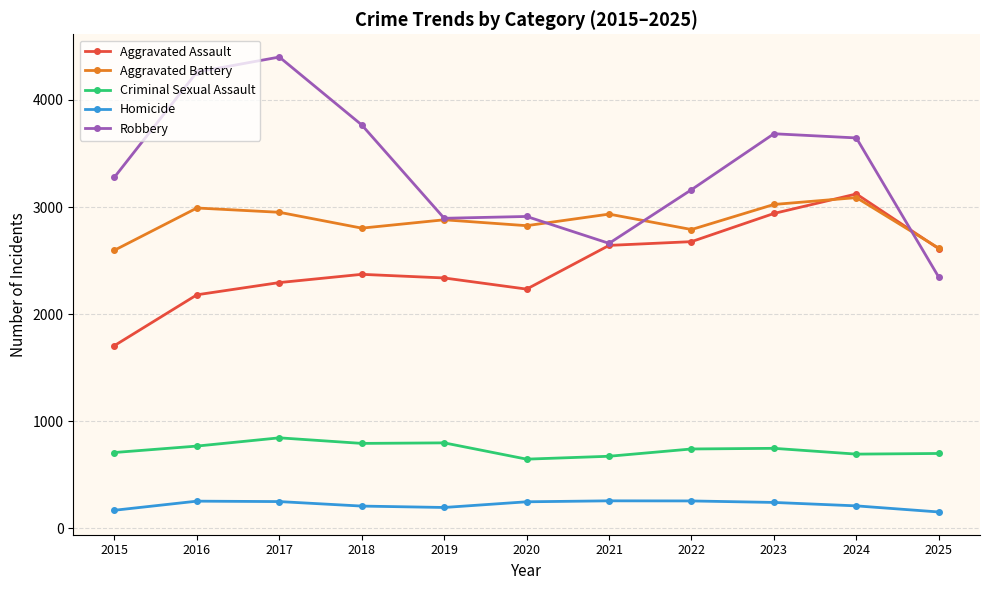

Rank the series at 2015 from lowest to highest value.

Homicide, Criminal Sexual Assault, Aggravated Assault, Aggravated Battery, Robbery